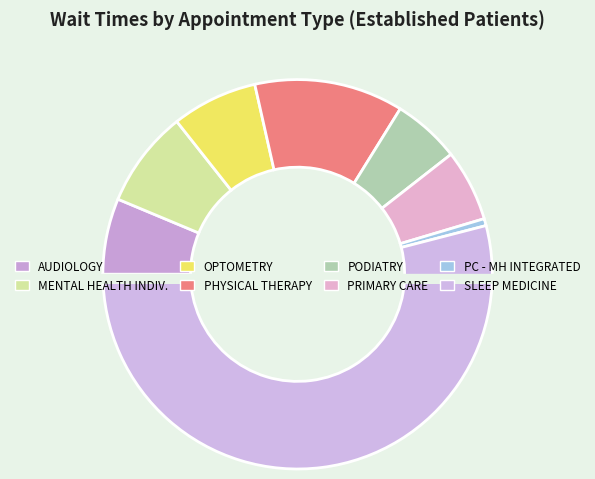

To the nearest percent, what is the difference between the OPTOMETRY and MENTAL HEALTH INDIVIDUAL slice percentages?

1%